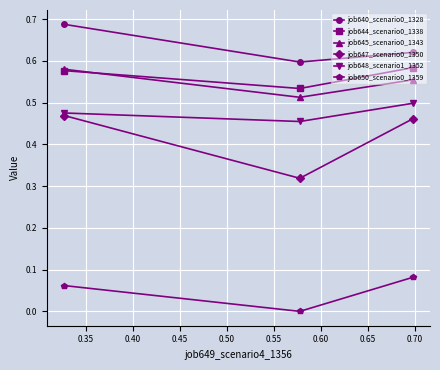

Which series has the largest range (max minus min)?

job647_scenario0_1350